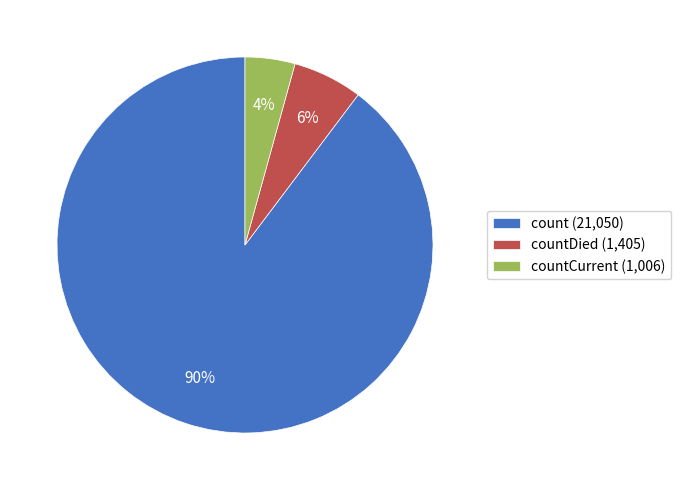

Rank the categories by value from highest to lowest.

count (21,050), countDied (1,405), countCurrent (1,006)